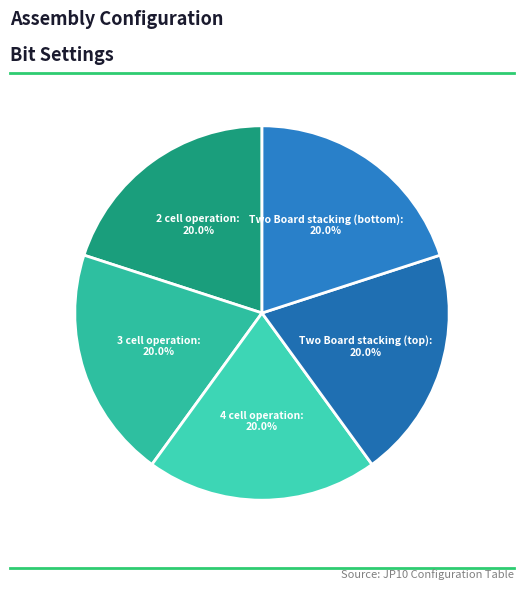

How many slices are in this pie chart?

5